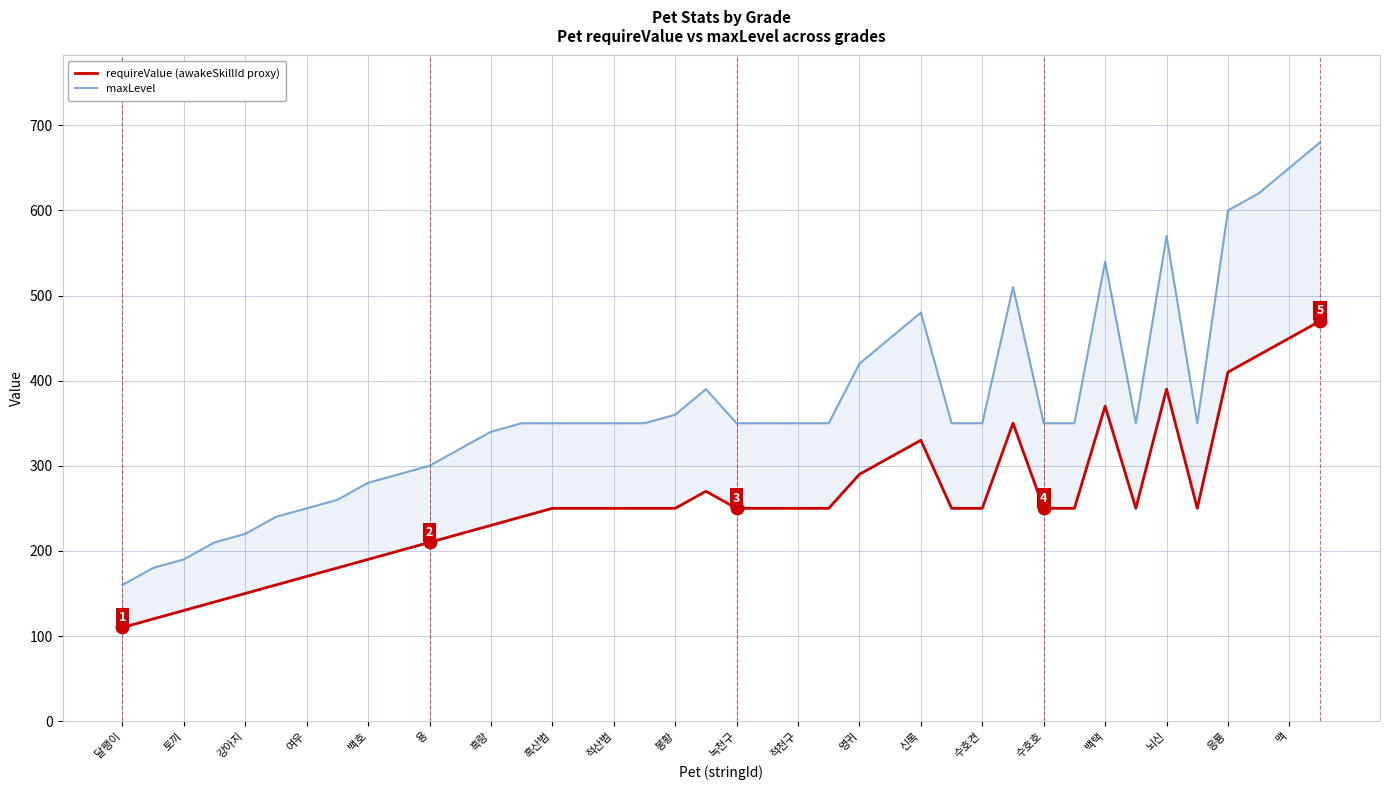

What is the minimum value shown in the chart?

110